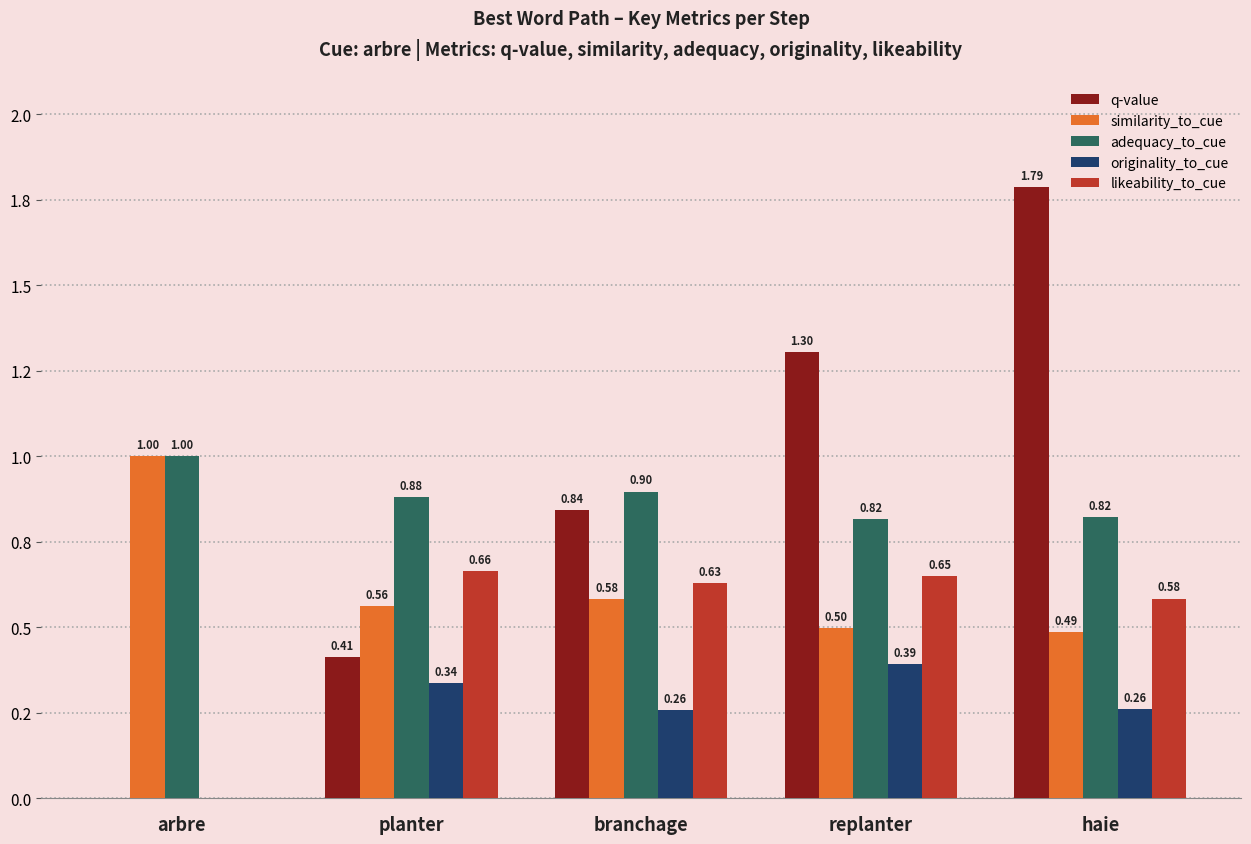

What is the sum of all q-value values?

4.3